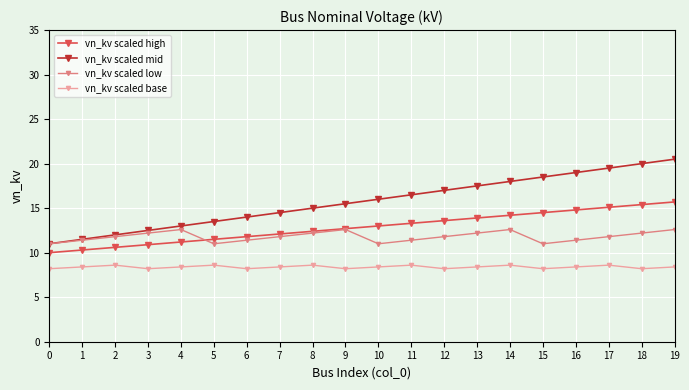

What is the difference between the highest and lowest values at 5?

4.9